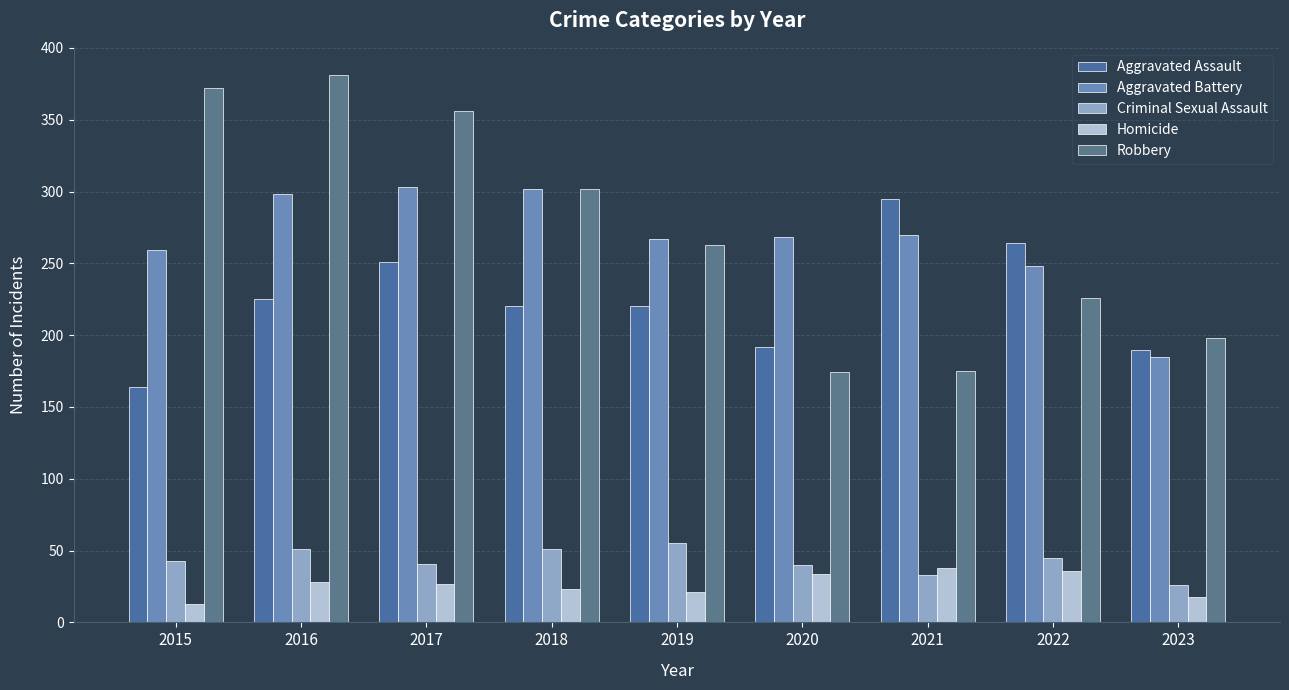

Which series has the largest total across all categories?

Robbery